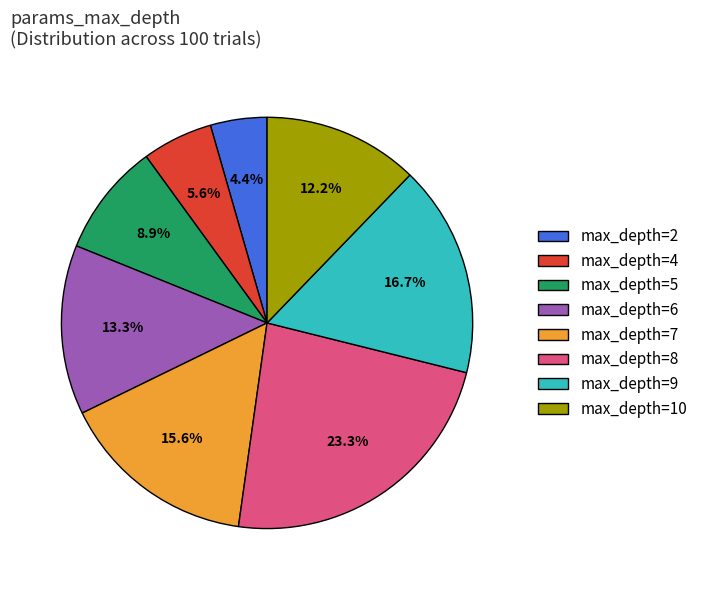

What is the ratio of the value at max_depth=10 to the value at max_depth=7?

0.8